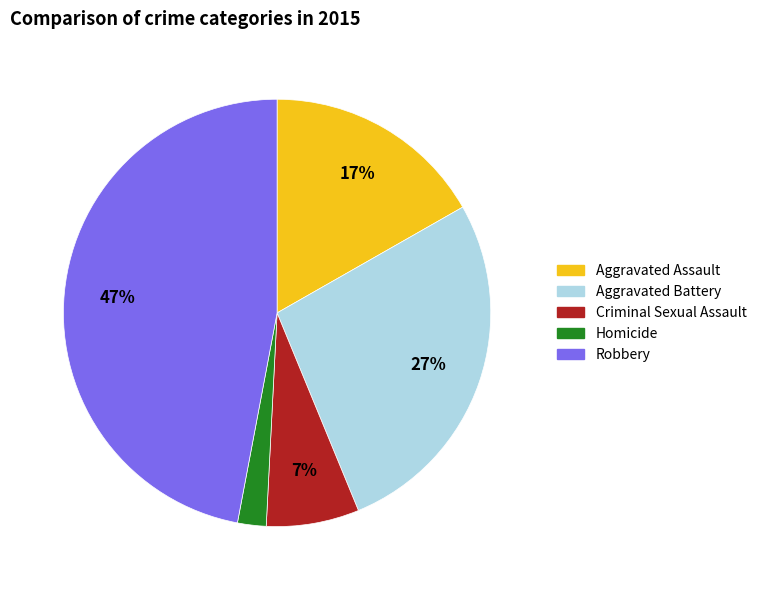

What is the ratio of the value at Aggravated Battery to the value at Robbery?

0.6